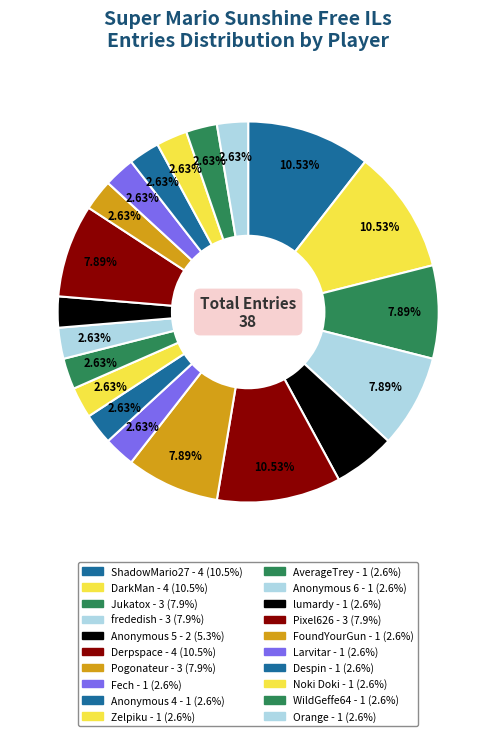

What is the total percentage of lumardy and frededish?

10.5%